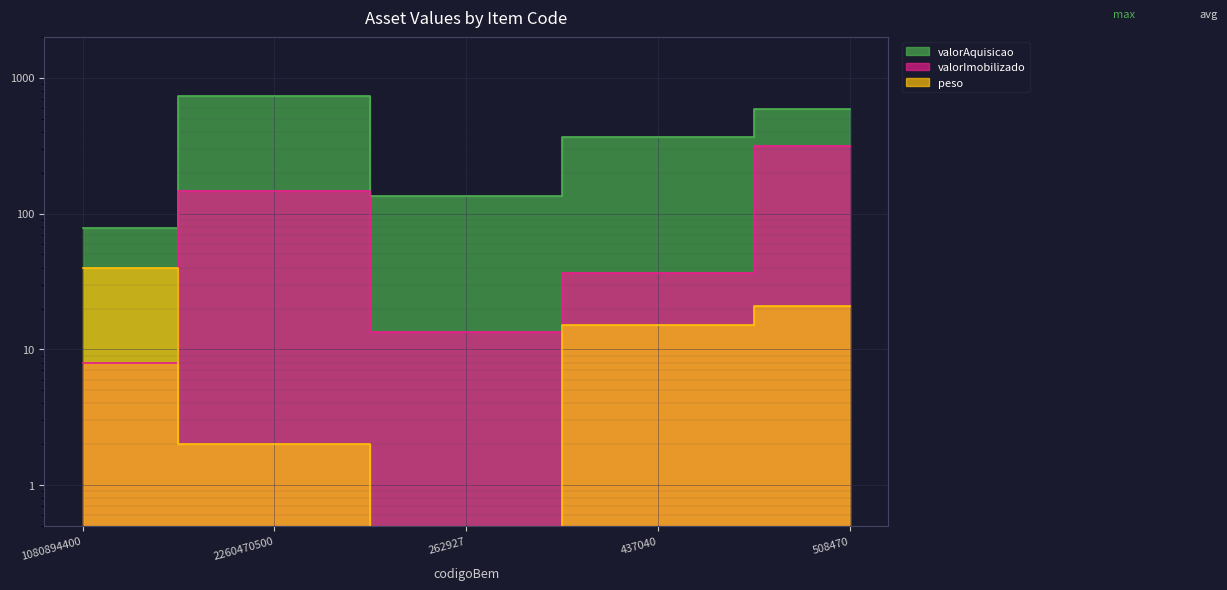

Between 437040 and 508470, which series saw the biggest shift?

valorImobilizado